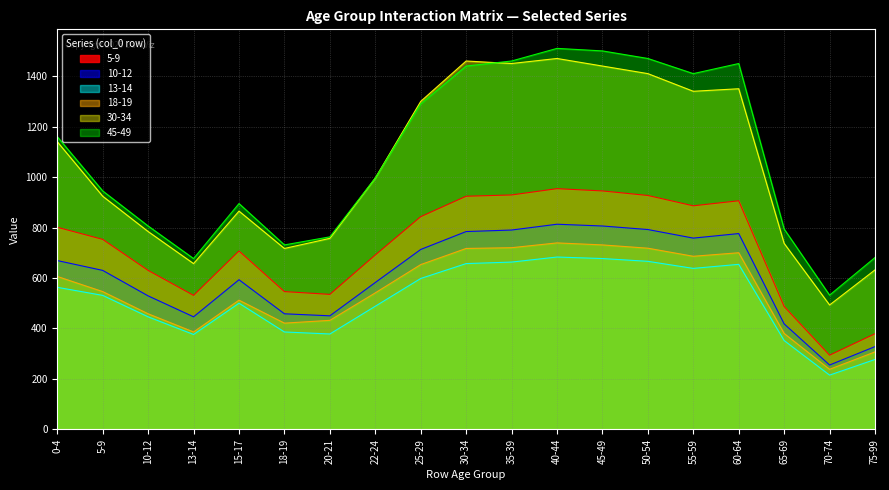

Where is 30-34 nearest to the value 981?

22-24